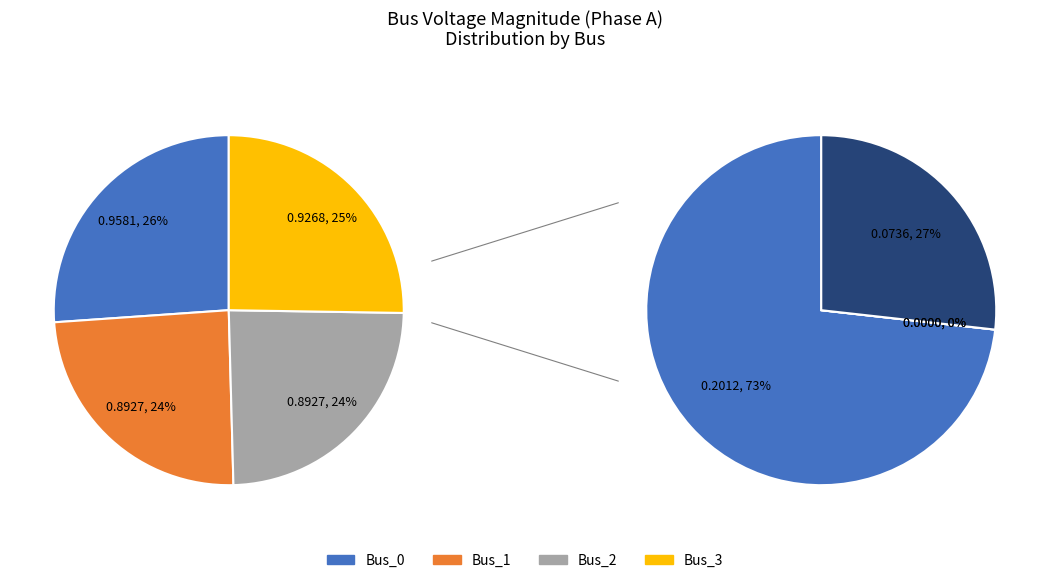

Does any single category account for the majority?

No